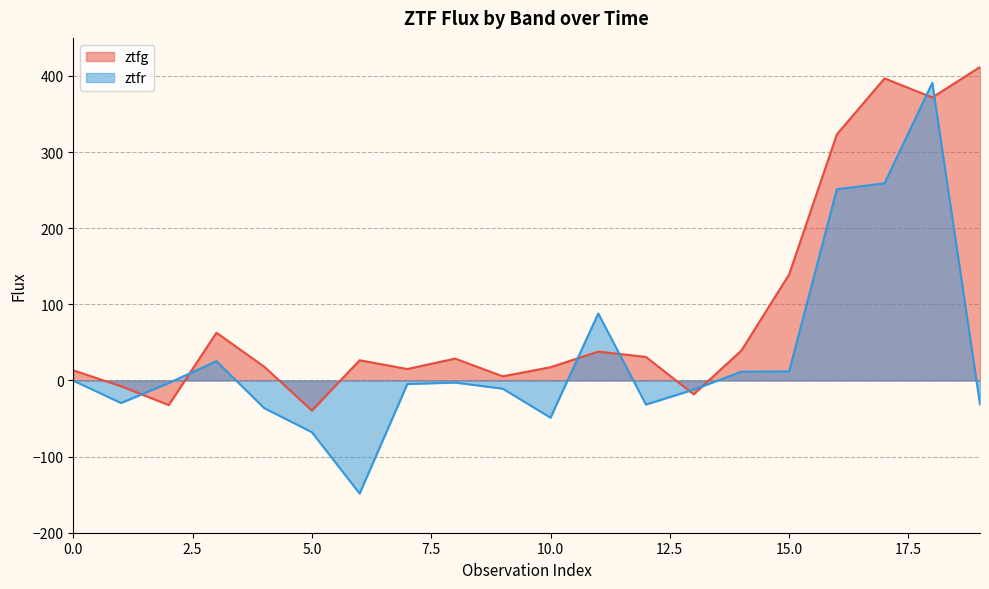

How many times do ztfr and ztfg cross each other?

8